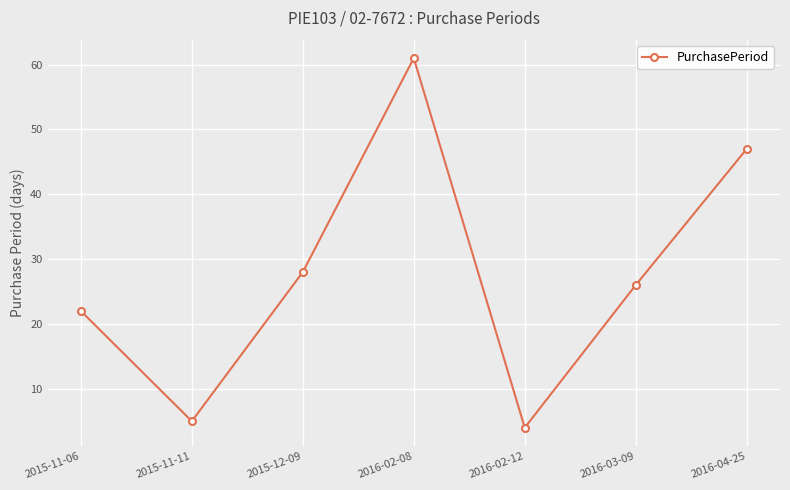

List the labels in order of value, largest first.

2016-02-08, 2016-04-25, 2015-12-09, 2016-03-09, 2015-11-06, 2015-11-11, 2016-02-12